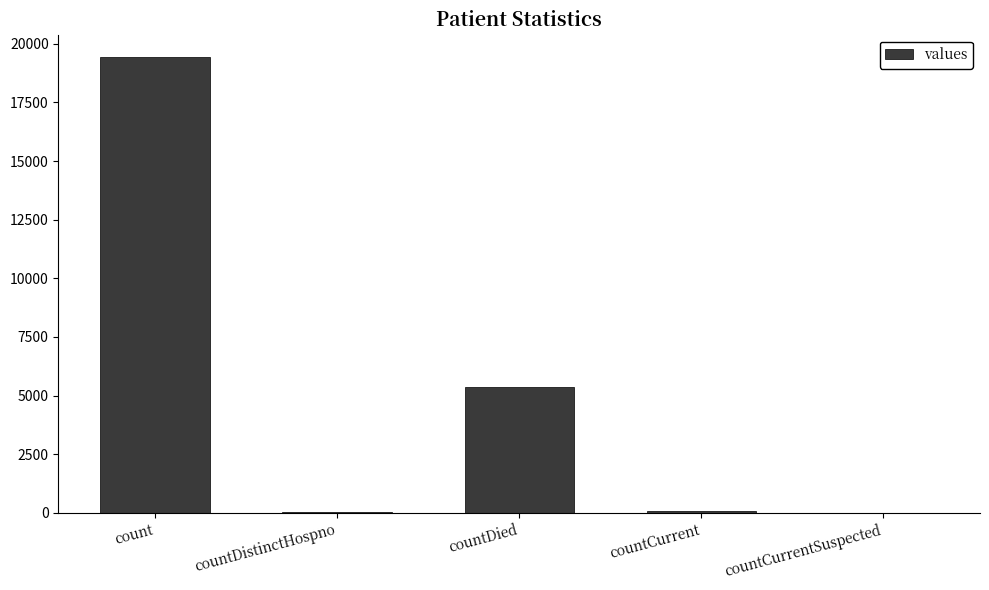

Does the chart contain stacked bars?

No